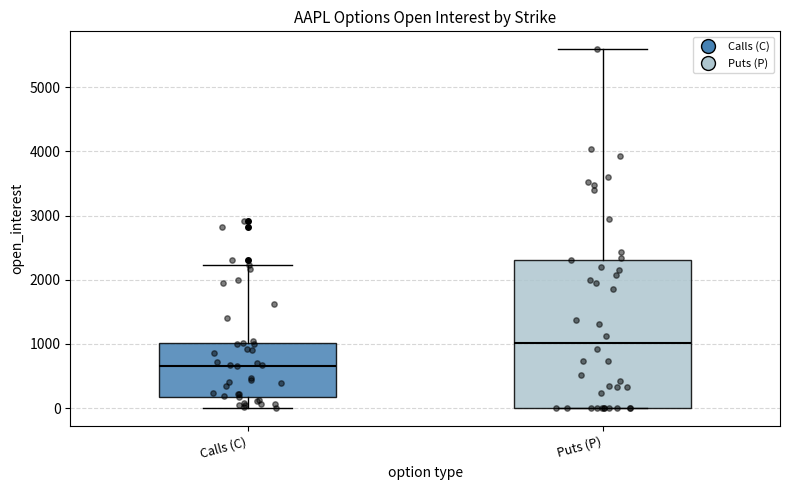

Where does the median line of the box for Calls (C) sit on the y-axis? The values are not printed on the chart, so give them approximately, as read against the axis.

700